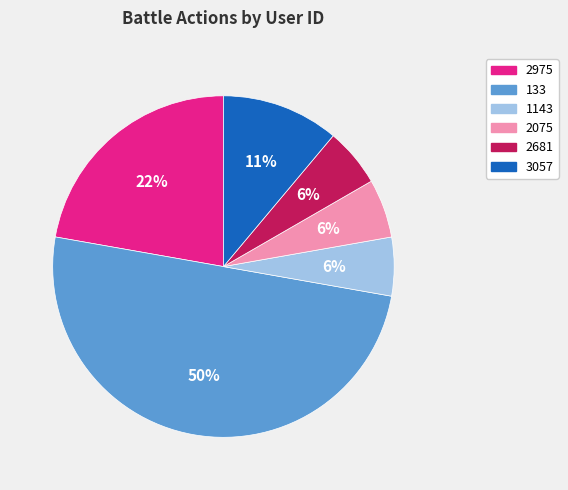

To the nearest percent, what is the average slice percentage?

17%